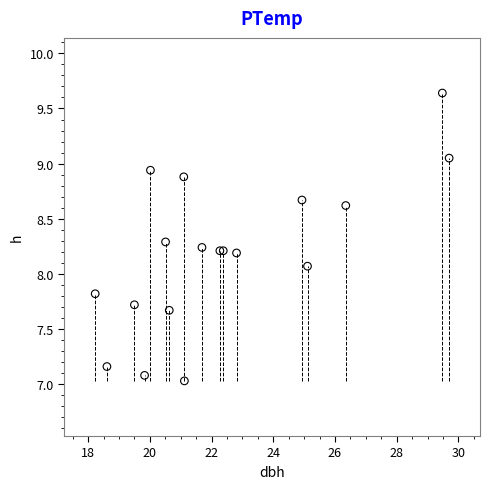

What Y value in the scatter plot is closest to 8?

8.1